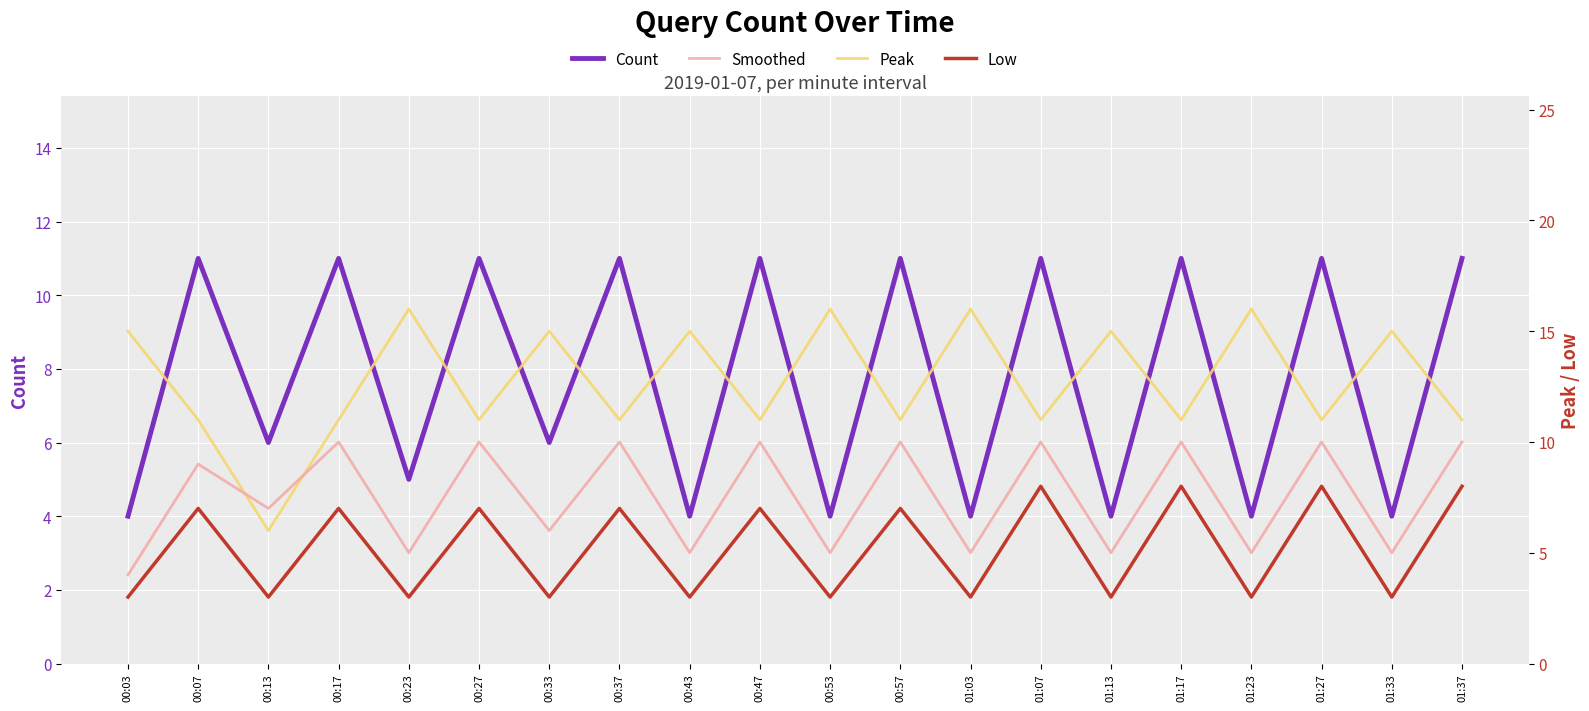

Between 00:57 and 01:17, which is larger?

00:57